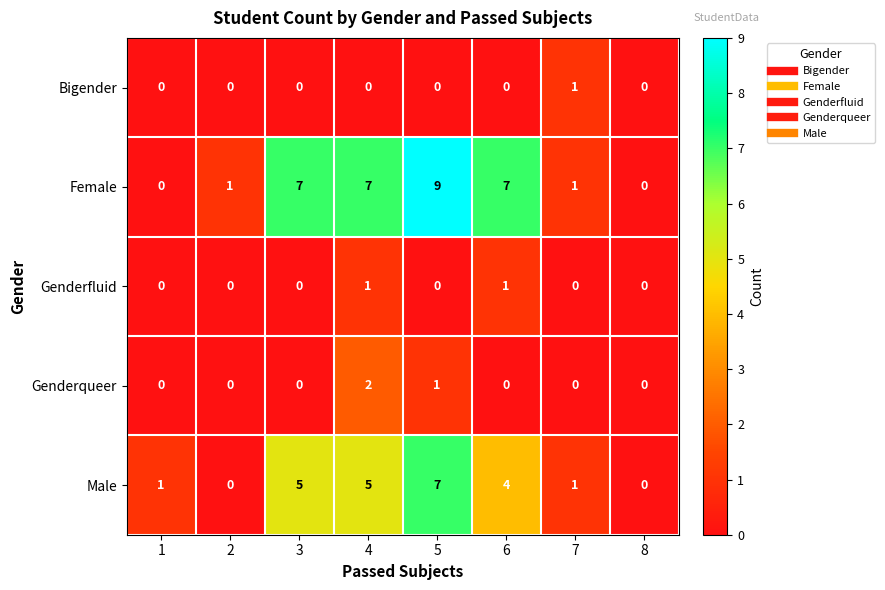

At 4, list the series in order from largest to smallest.

Female, Male, Genderqueer, Genderfluid, Bigender